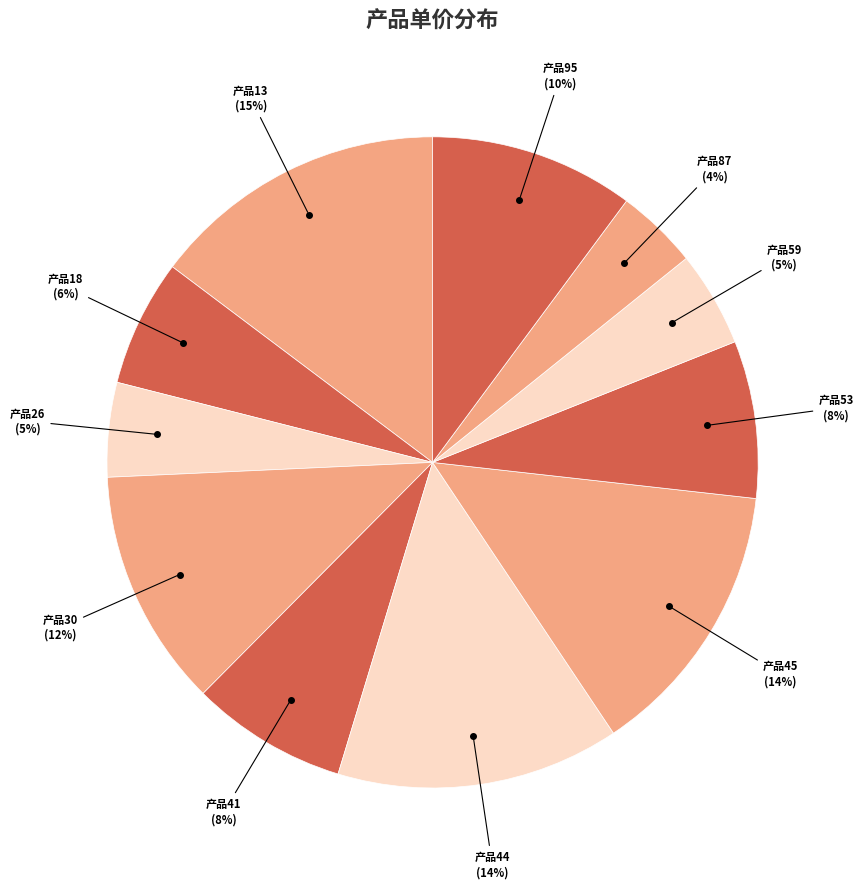

Between 产品30 and 产品26, which is larger?

产品30